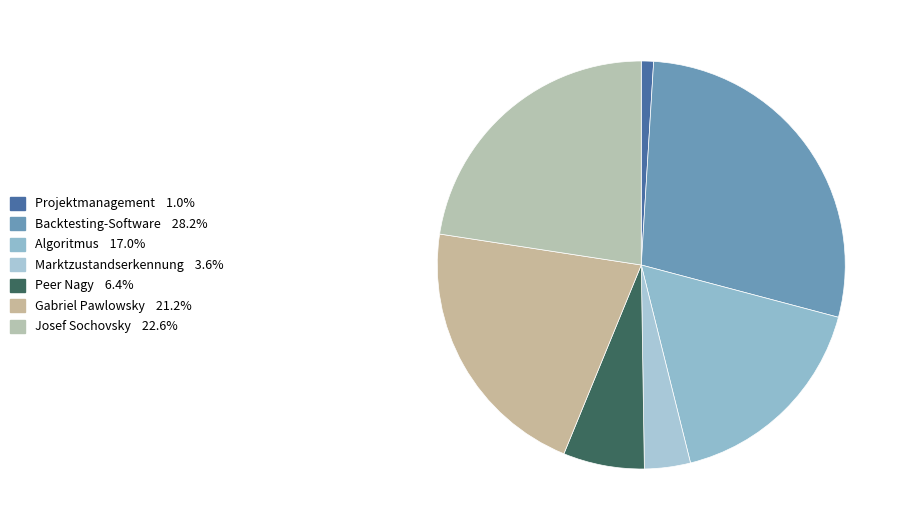

Approximately how many times larger is the value at Gabriel Pawlowsky compared to Marktzustandserkennung?

5.8